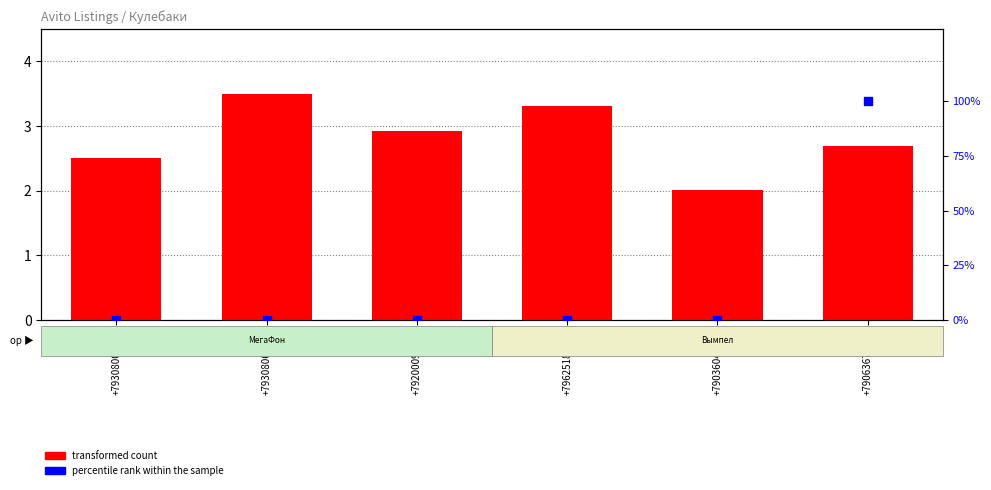

Which series reaches the maximum Y coordinate?

percentile rank within the sample